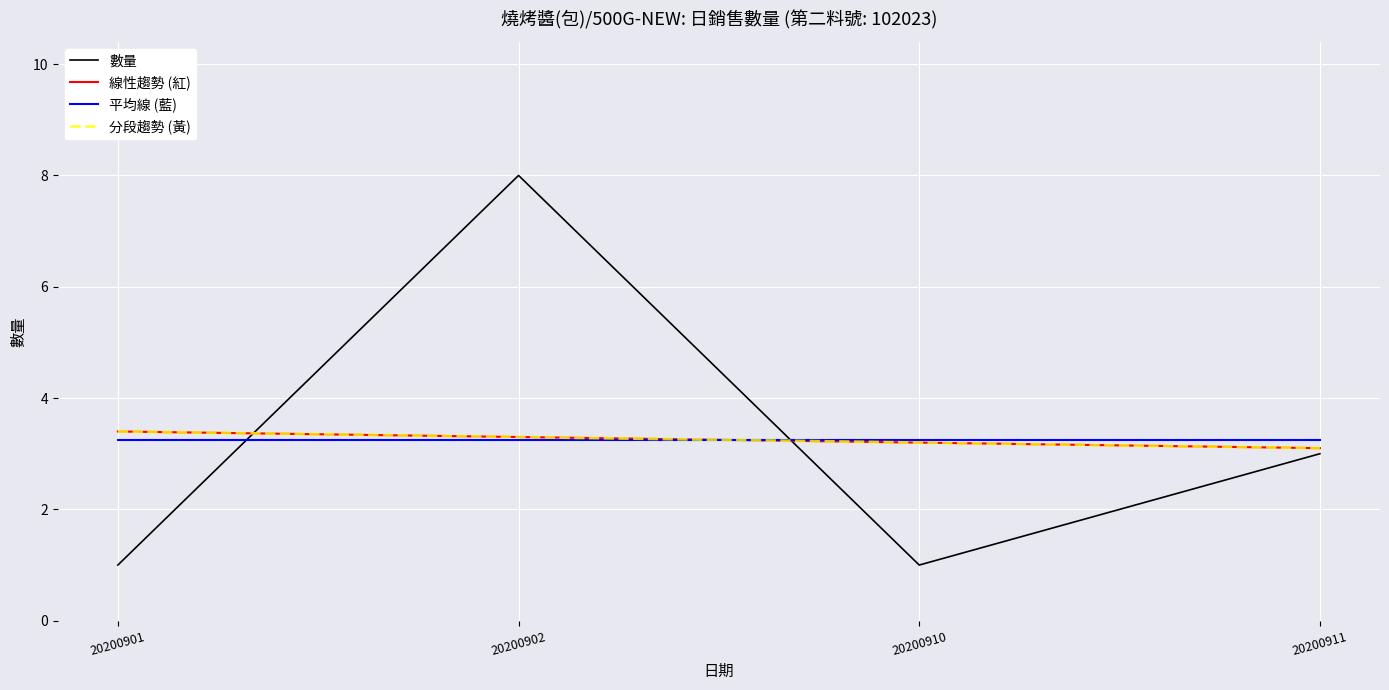

At which label is 分段趨勢 (黃) closest to 3?

20200911